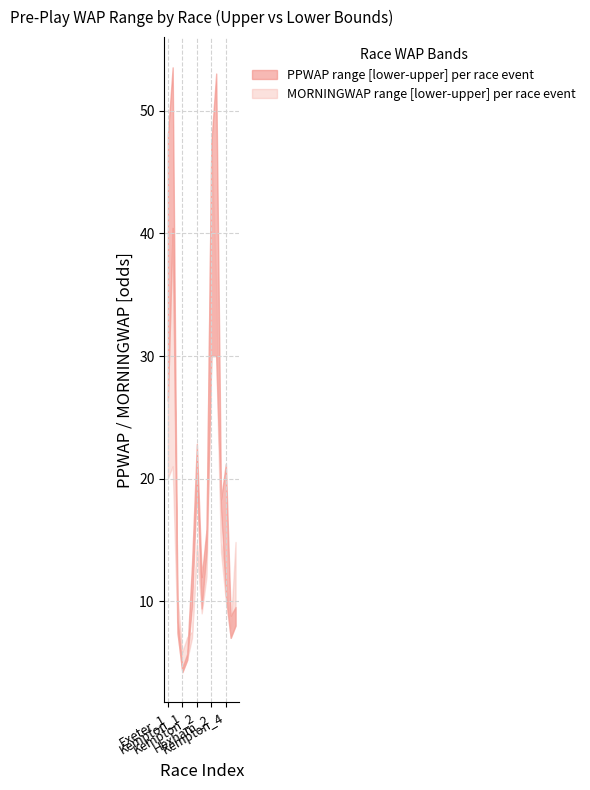

How many interior local peaks does the PPWAP_upper series have?

4